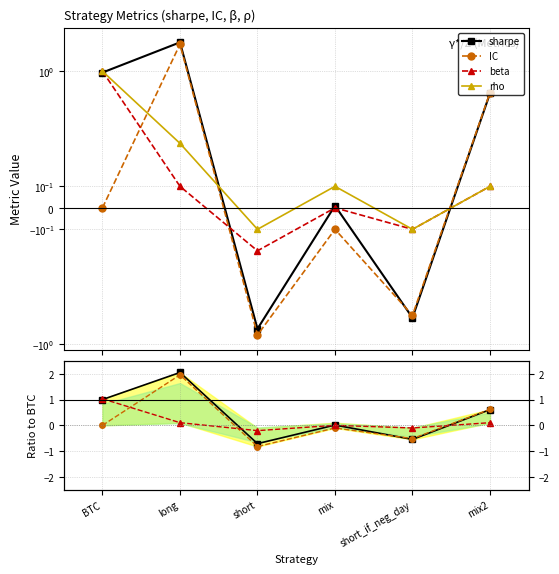

Reading left to right, extract all data points from this chart.

sharpe: 1.0	2.0	-0.7	0.0	-0.5	0.6
IC: 0.0	1.9	-0.8	-0.1	-0.5	0.6
beta: 1.0	0.1	-0.2	0.0	-0.1	0.1
rho: 1.0	0.3	-0.1	0.1	-0.1	0.1